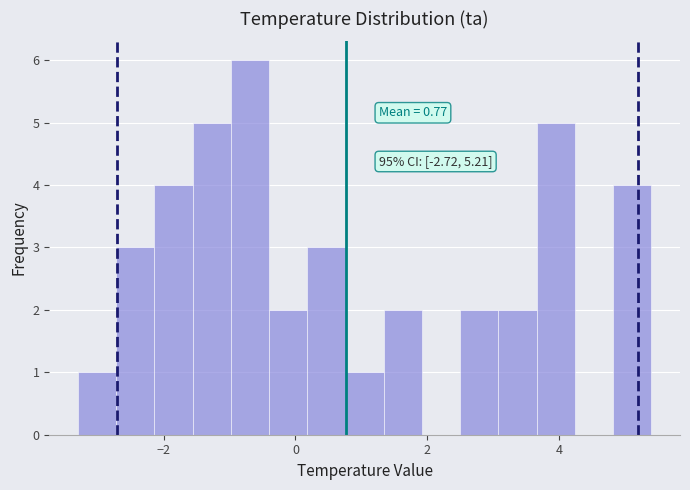

Read against the x-axis, roughly where is the centre of the tallest bar?

-0.6